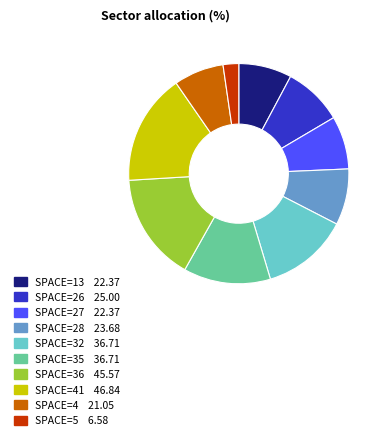

Does any single category account for the majority?

No